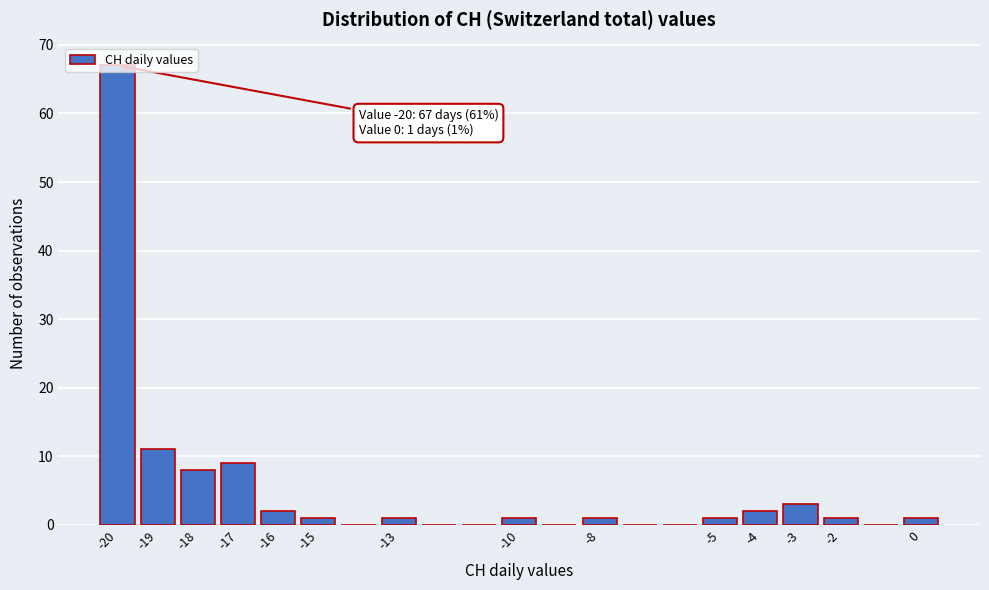

Which range on the x-axis has the tallest bar?

-20.5 to -19.5